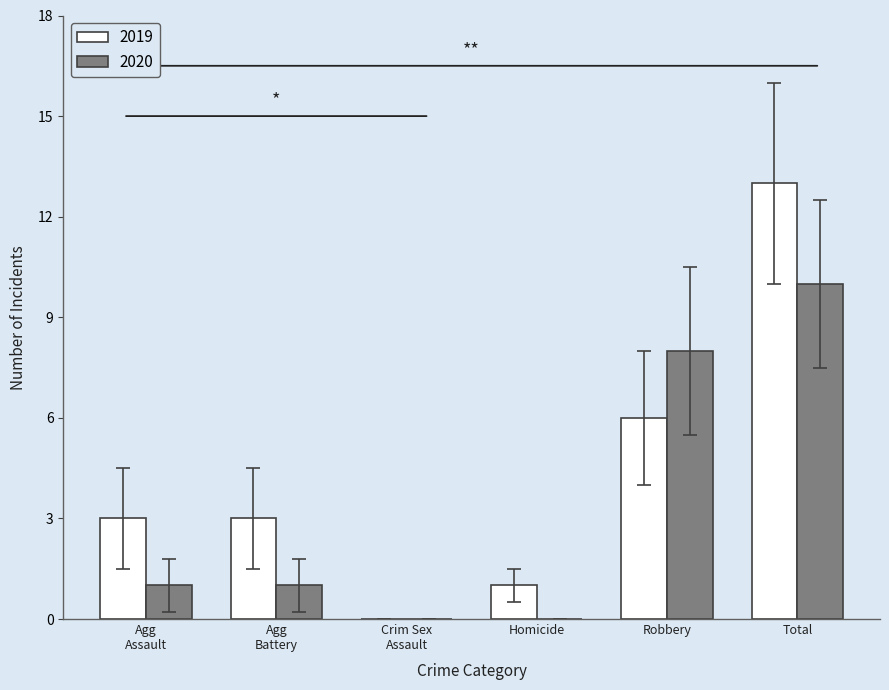

What are all the series names shown in the legend?

2019, 2020